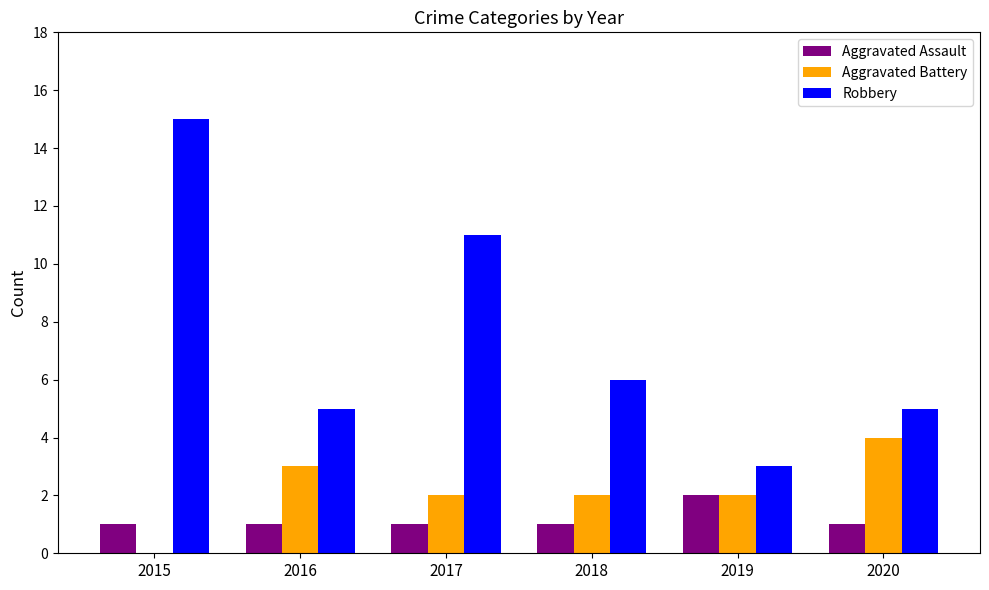

What is the sum of all Aggravated Battery values?

13